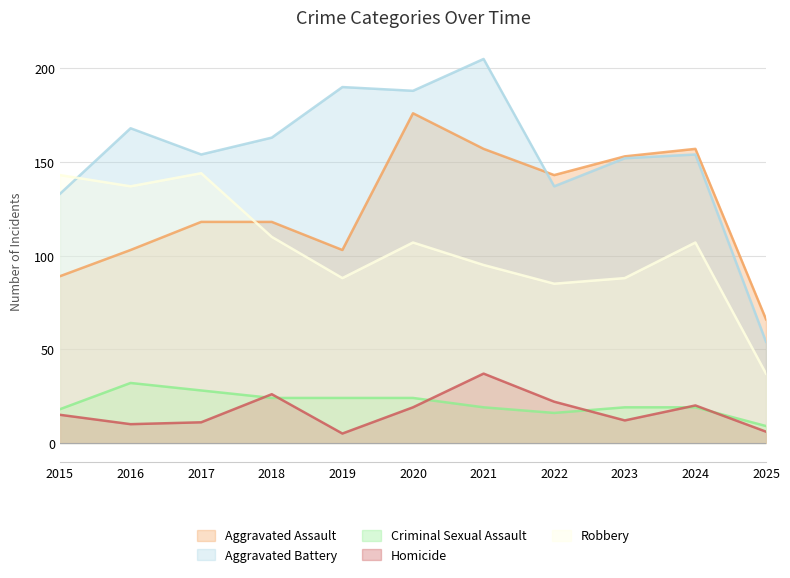

At which label does Aggravated Assault first exceed 118?

2020